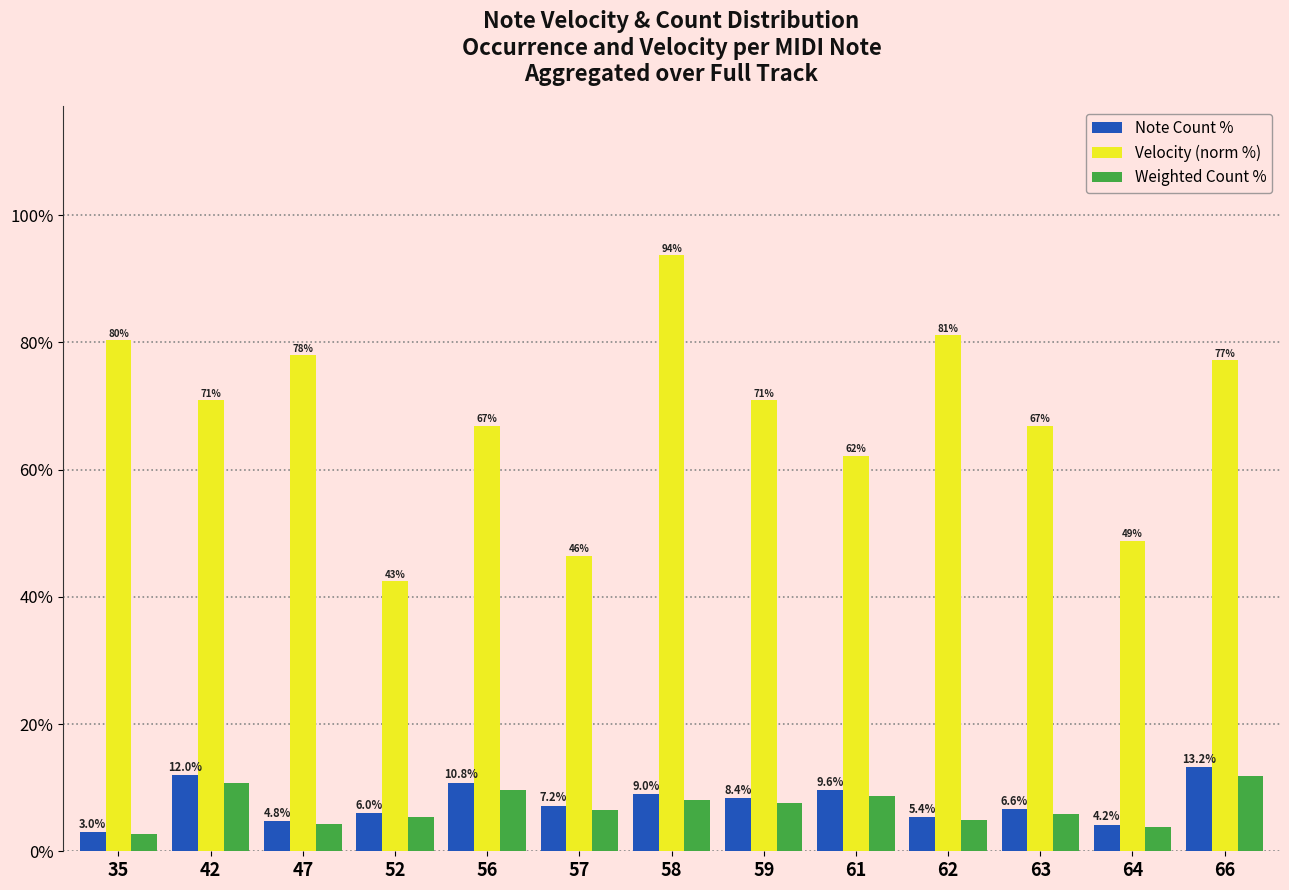

What is the total value across all series at 42?

93.6